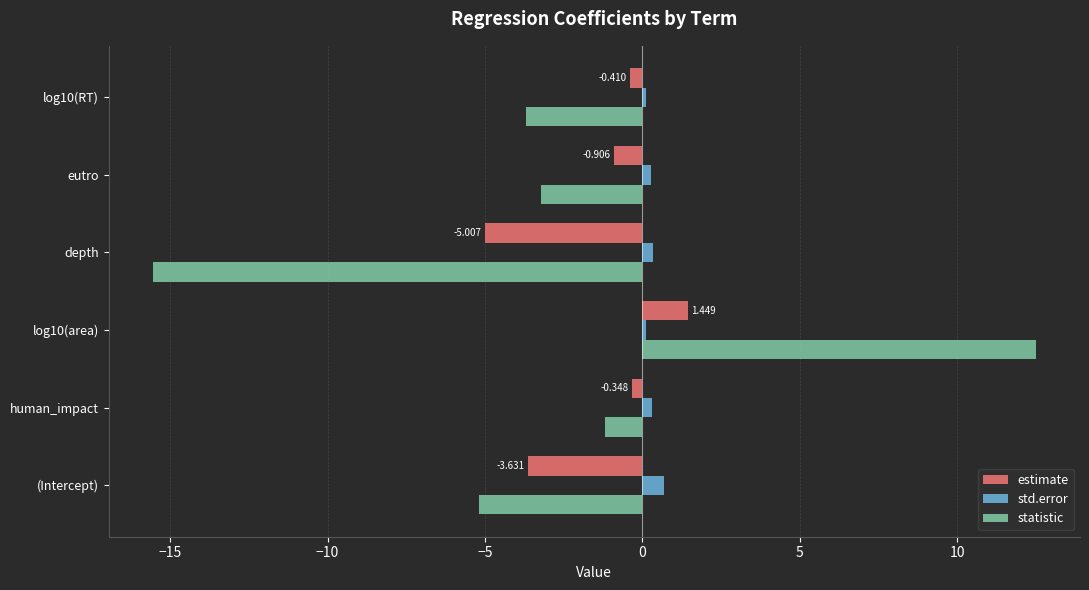

List the series in order of their overall mean, highest first.

std.error, estimate, statistic